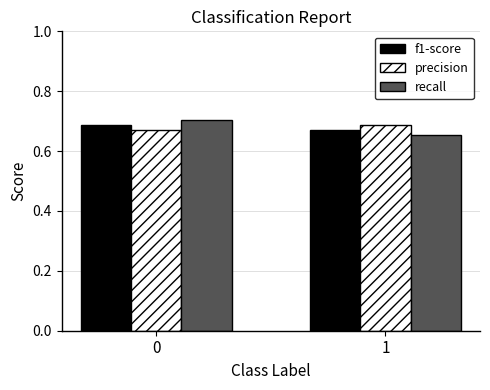

Does the chart contain stacked bars?

No